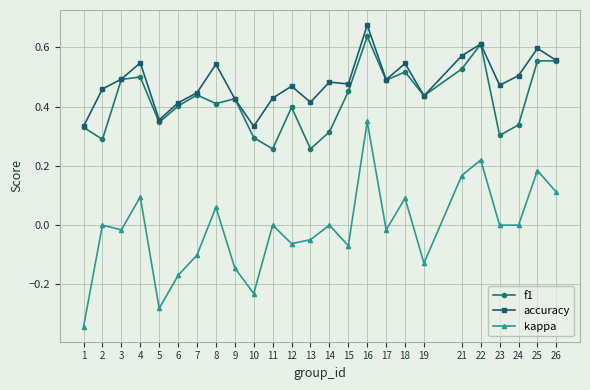

Rank the series by their maximum value, from highest to lowest.

accuracy, f1, kappa